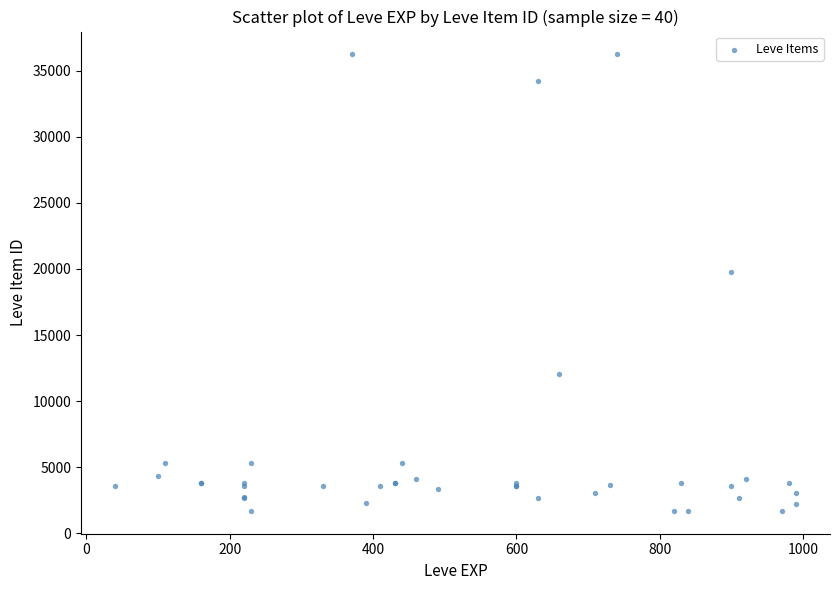

What Y value in the scatter plot is closest to 18967?

19744